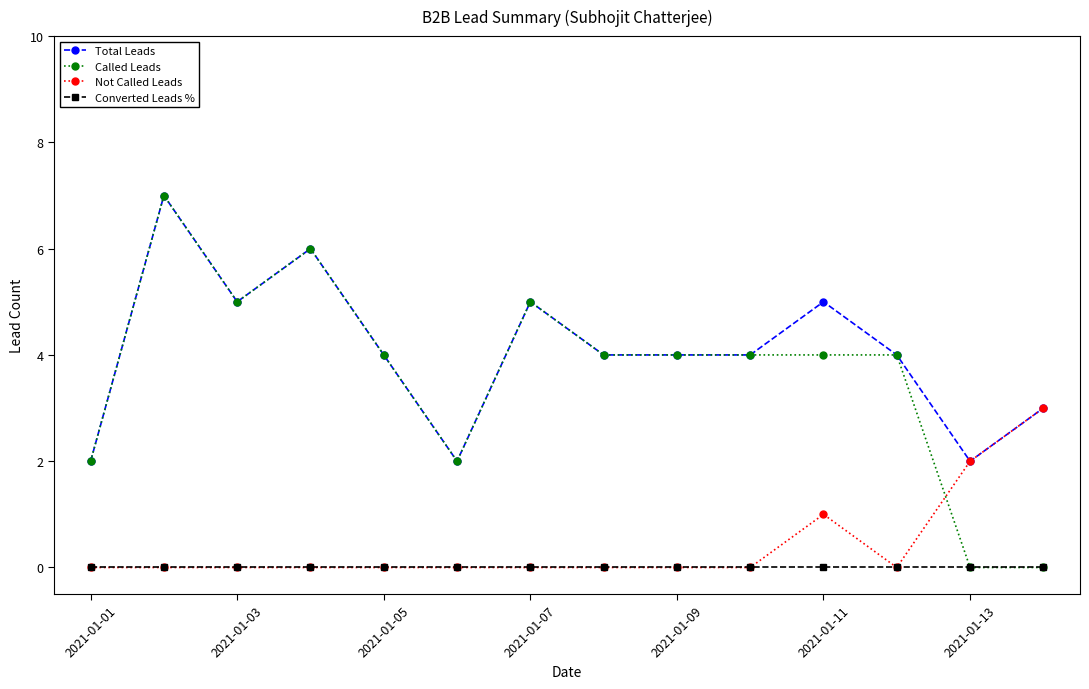

Which series has the largest total across all categories?

Total Leads